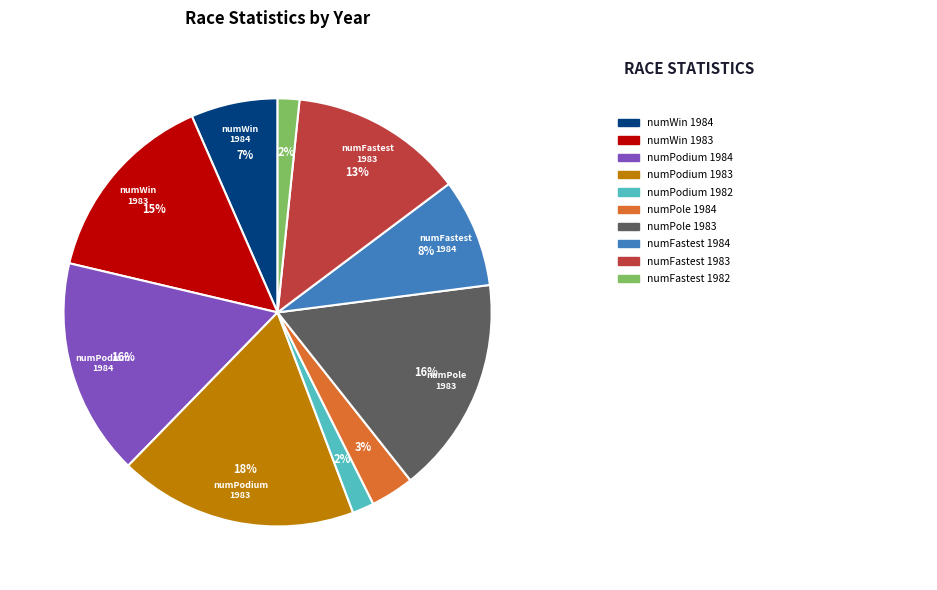

How many segments does this pie chart have?

10